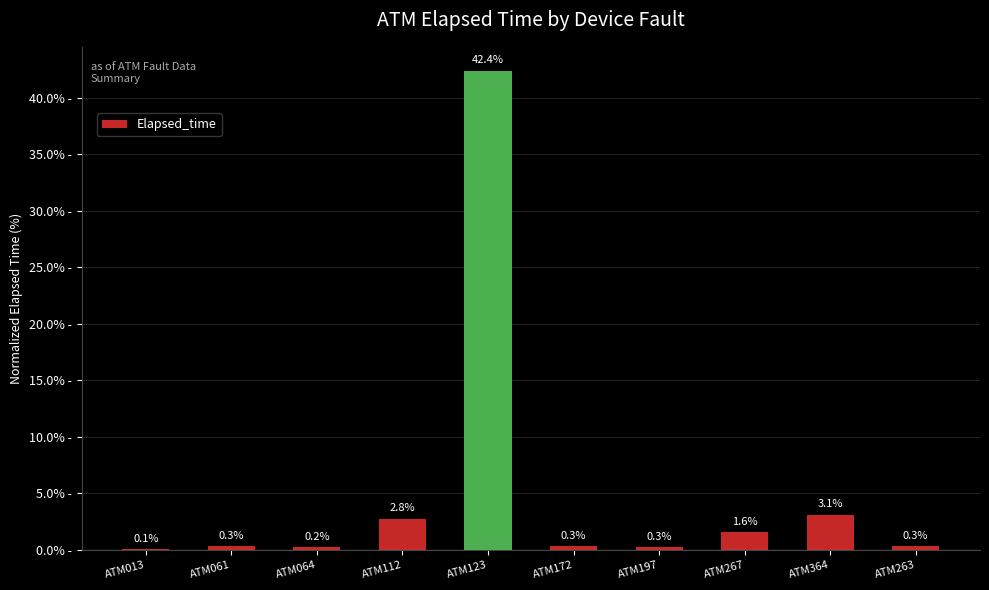

Which has a higher value, ATM064 or ATM364?

ATM364